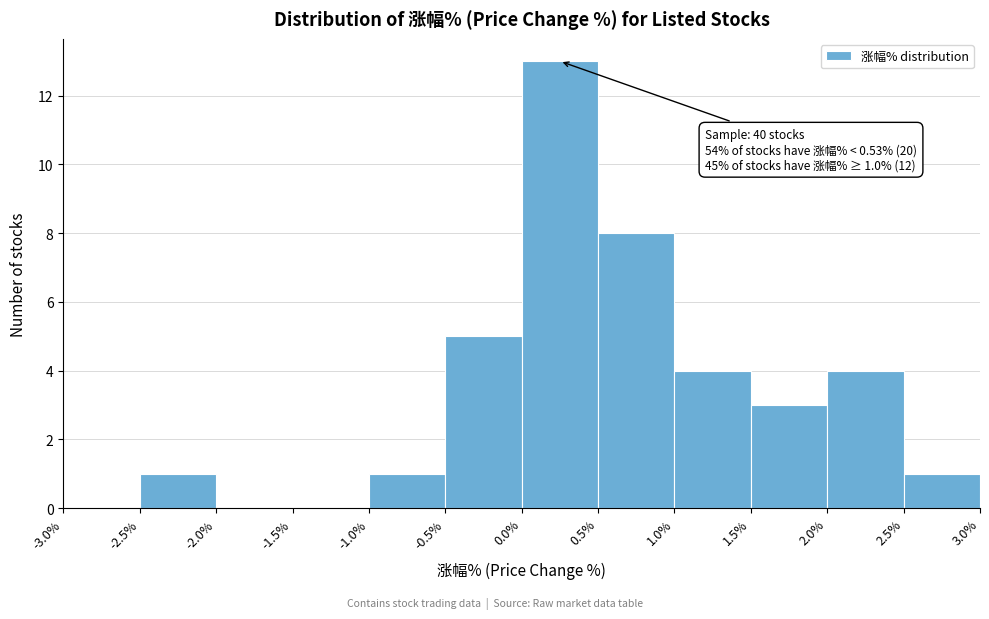

Which range on the x-axis has the tallest bar?

0.0% to 0.5%